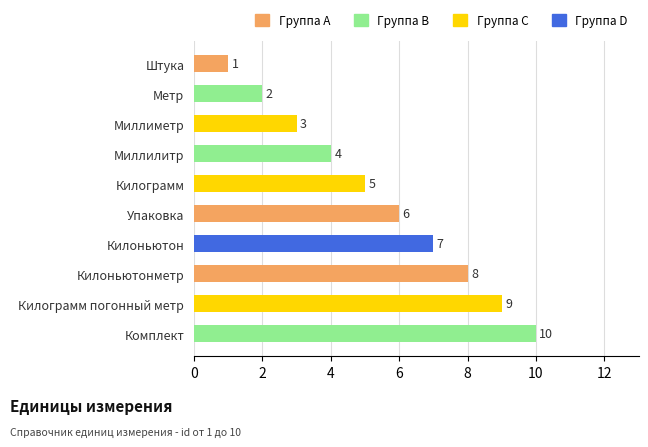

Rank the categories by value from highest to lowest.

Комплект, Килограмм погонный метр, Килоньютонметр, Килоньютон, Упаковка, Килограмм, Миллилитр, Миллиметр, Метр, Штука